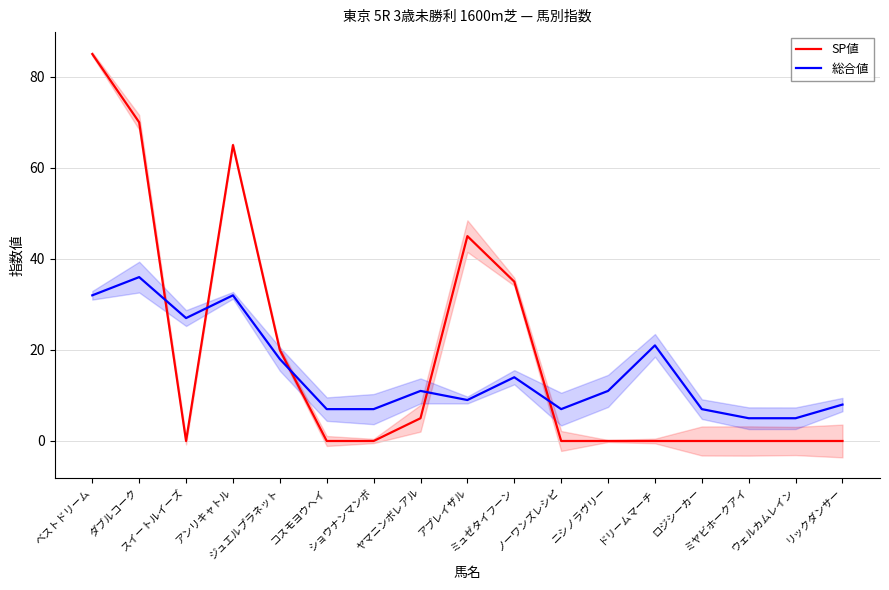

How many interior local valleys does the SP値 series have?

1